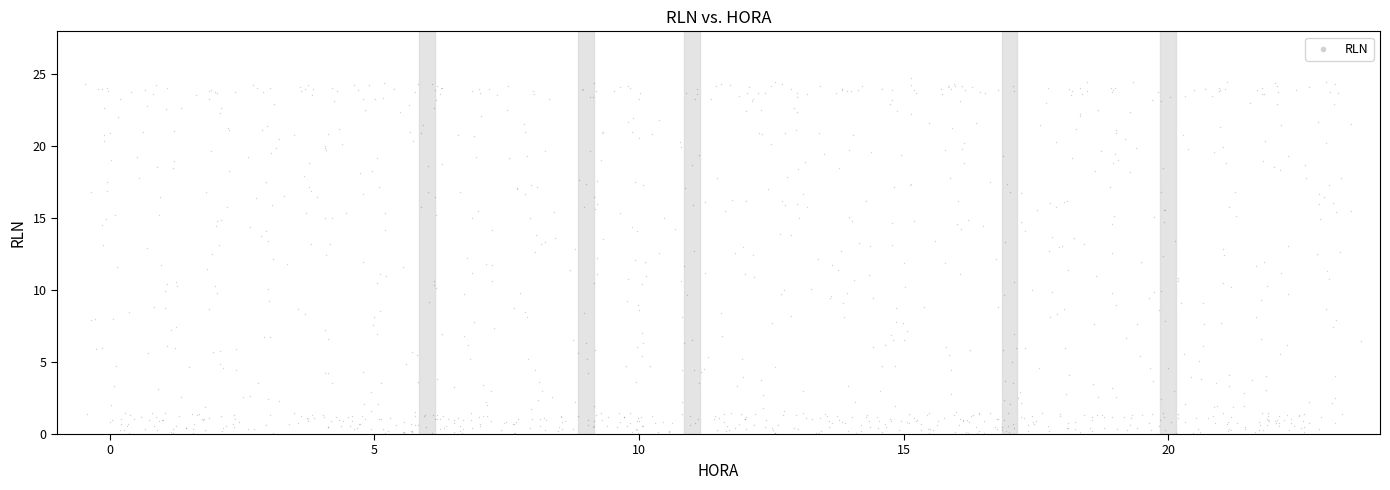

What is the range of X values (max minus min)?

24.1